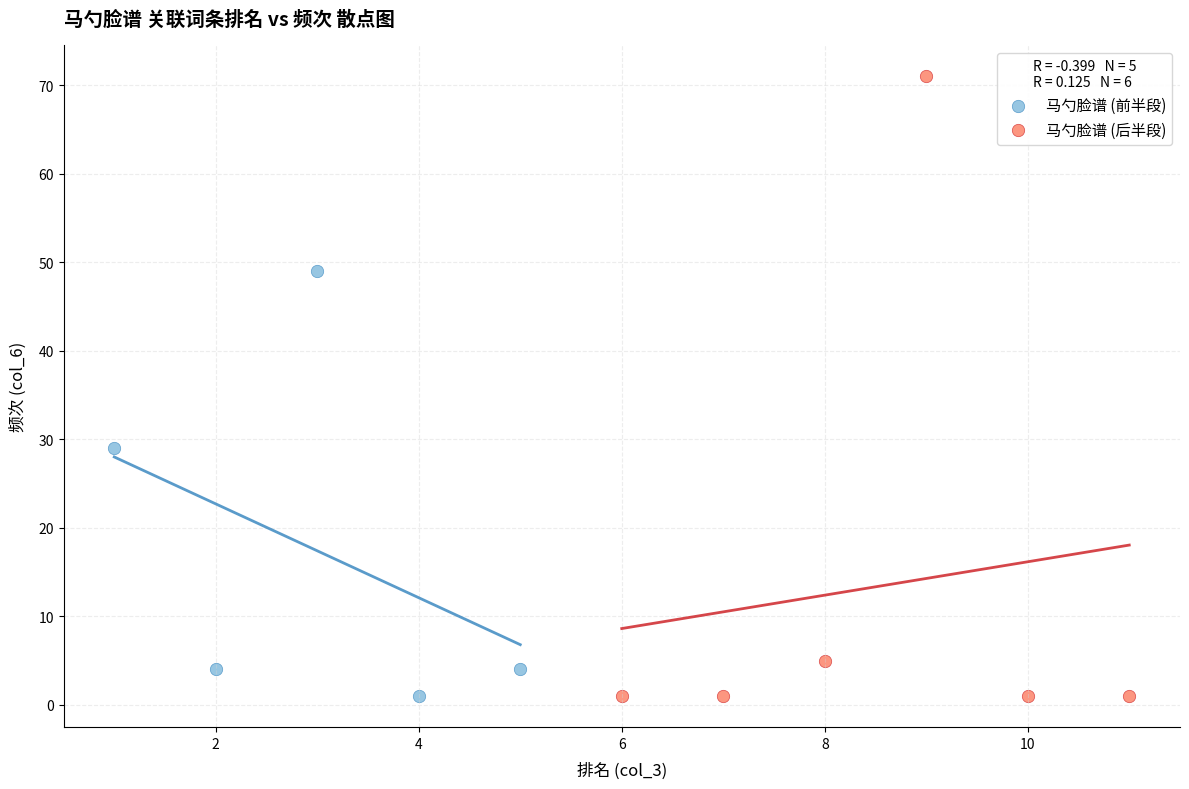

Which series reaches the maximum Y coordinate?

马勺脸谱 (后半段)